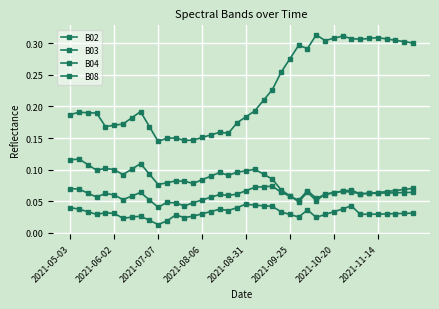

Count the B04 values in the range 0 to 1.

40